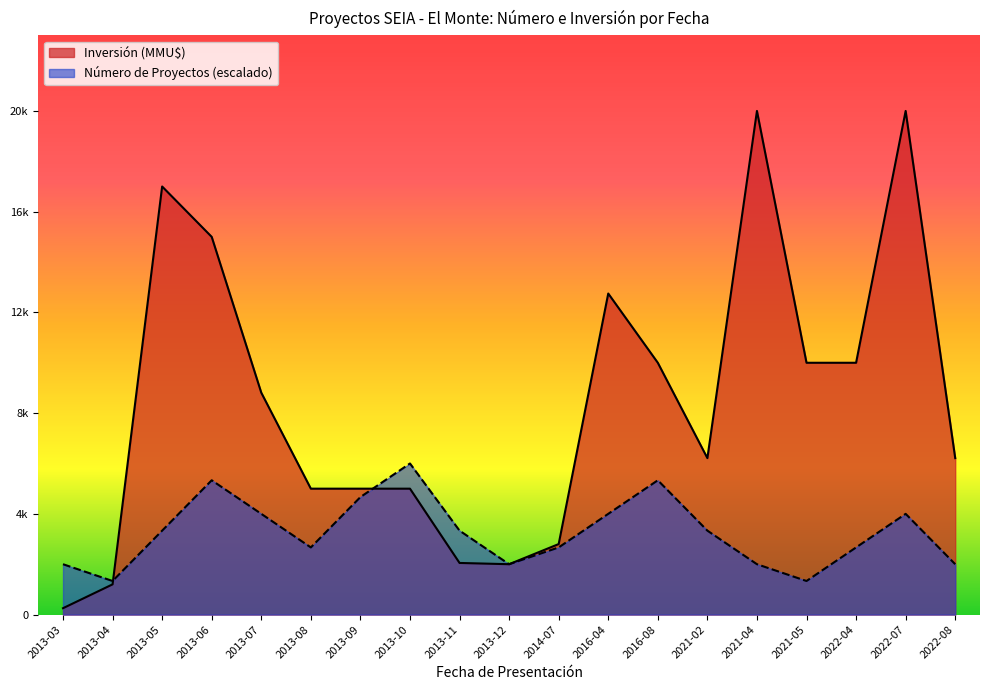

Which series has the widest spread of values?

Inversión (MMU$)